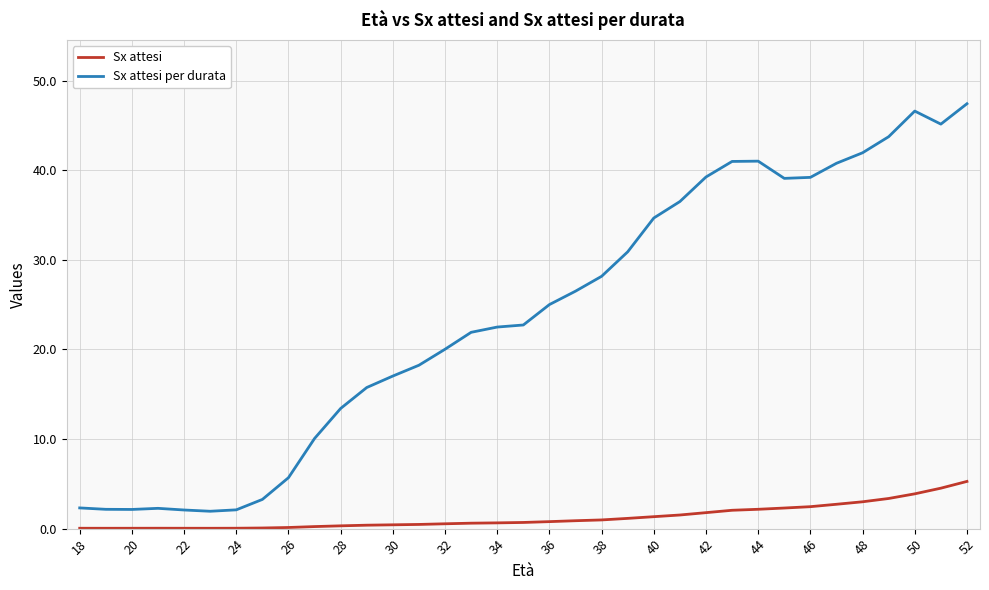

Which series has the largest total across all categories?

Sx attesi per durata